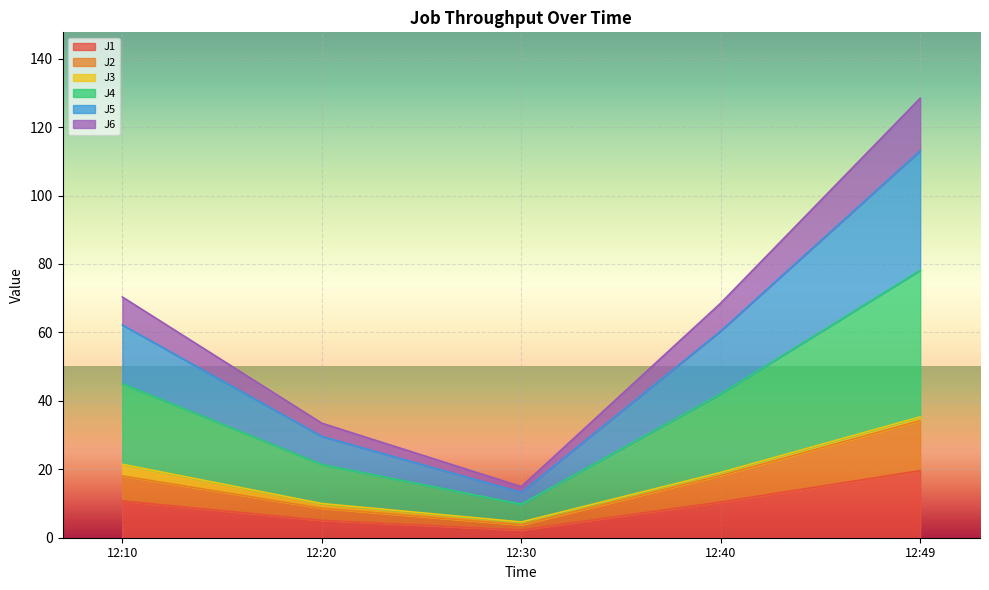

Is it true that J1 equals 10.7 at 12:10?

True